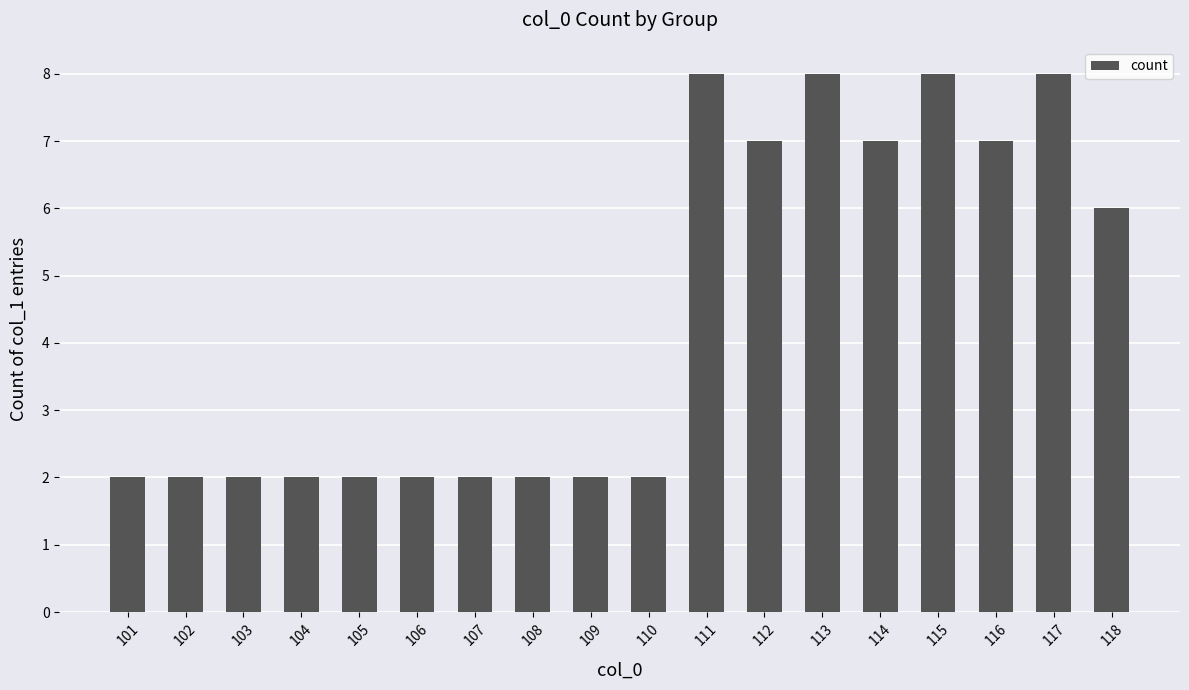

What is the maximum value shown in the chart?

8